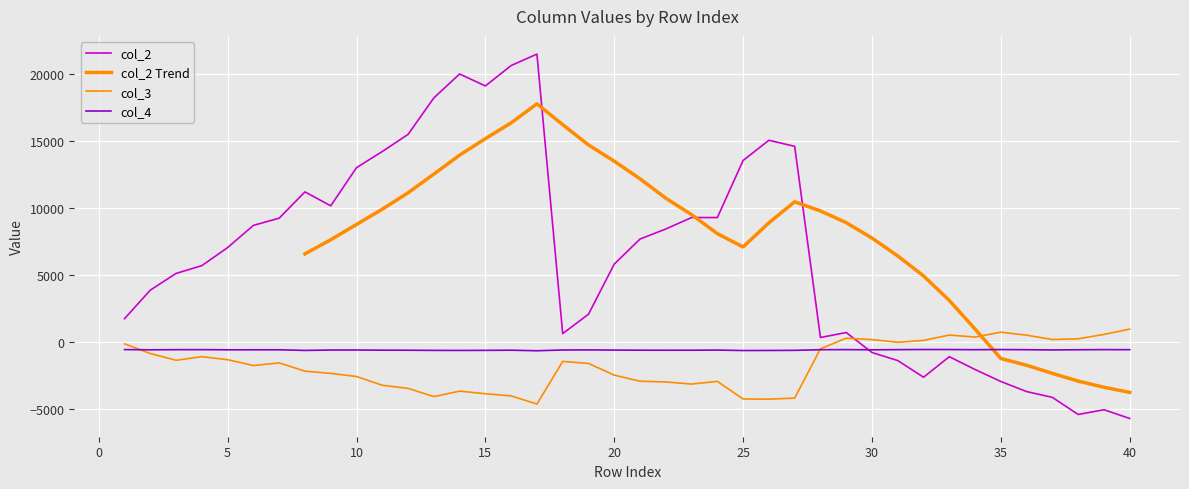

The value of col_3 at 25 is -4222.8. True or false?

True